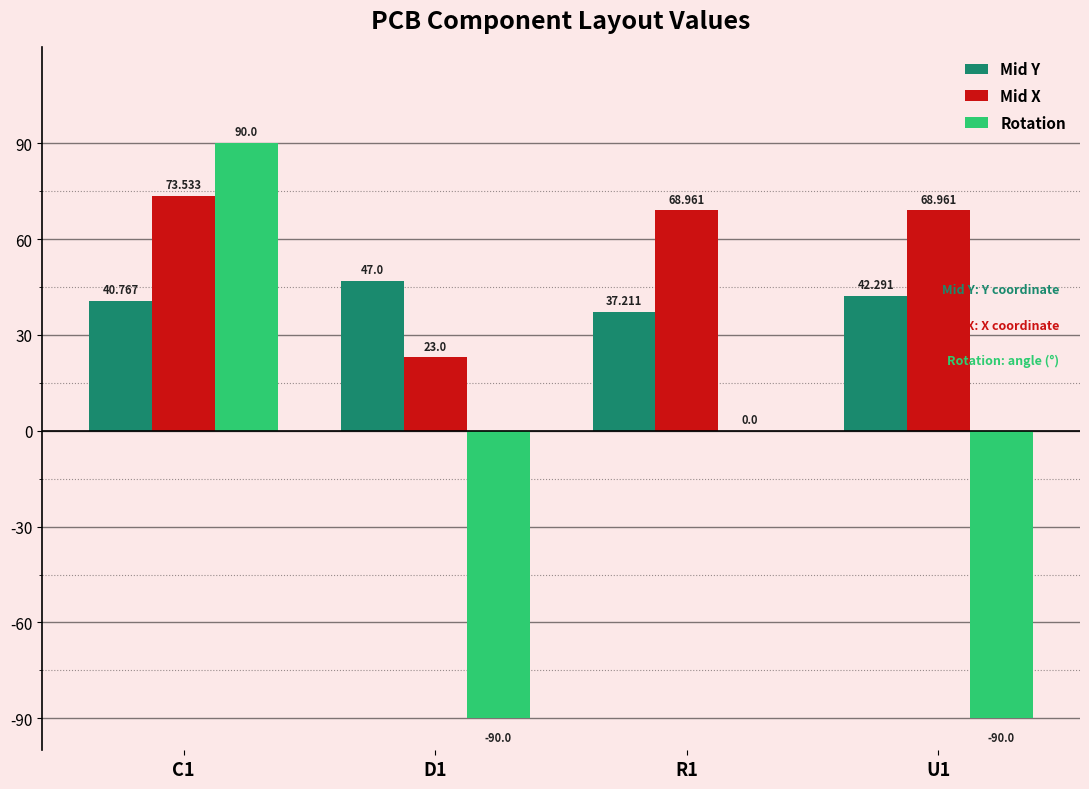

Is the value of Rotation at R1 greater than the value of Mid Y at U1?

No